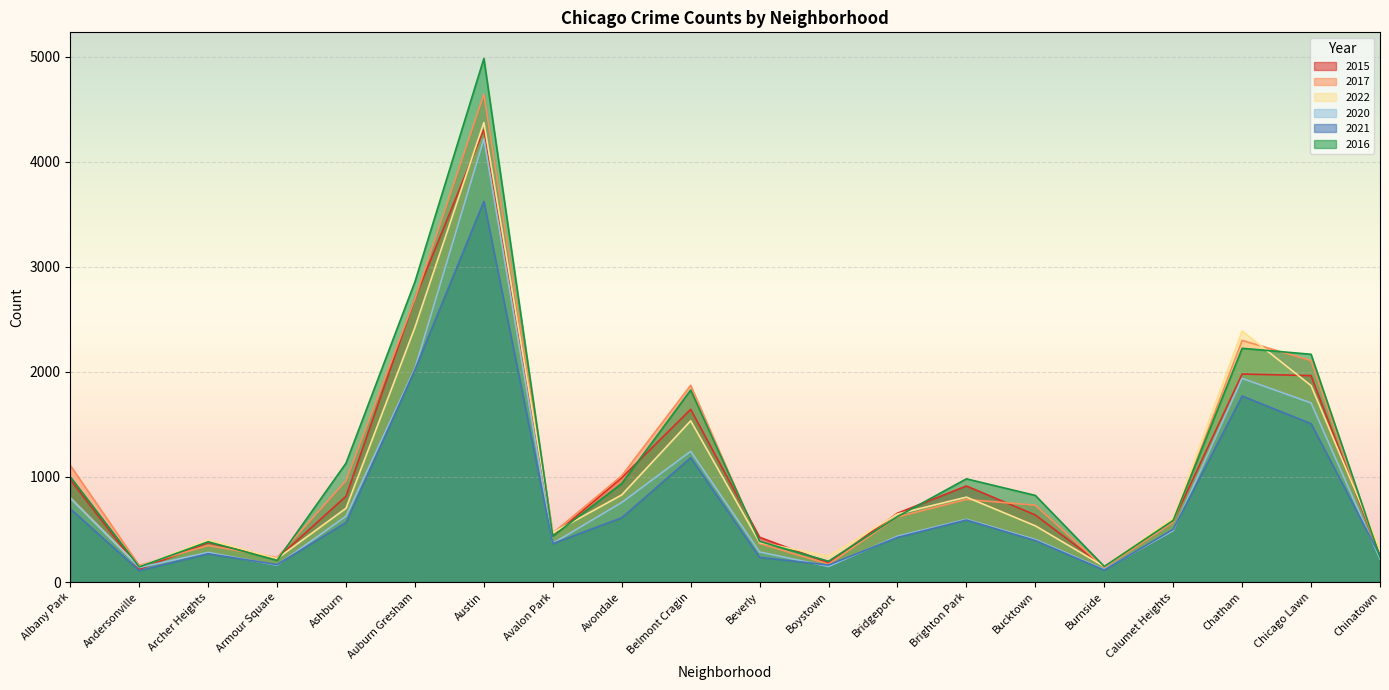

Between Armour Square and Chatham, which is larger?

Chatham